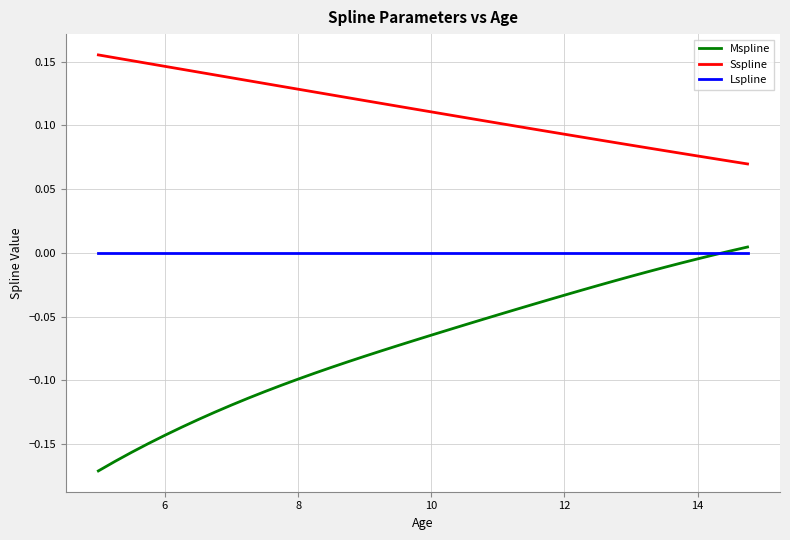

True or false: Sspline and Mspline cross at least once.

False